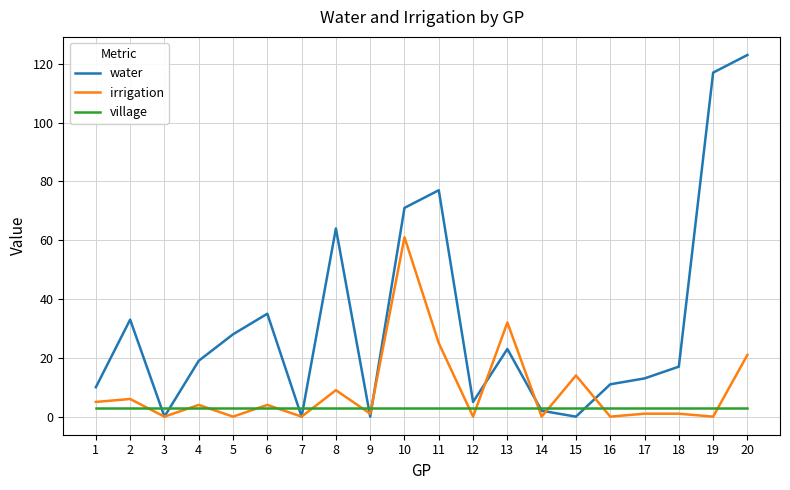

Which series changed the most between 10 and 20?

water